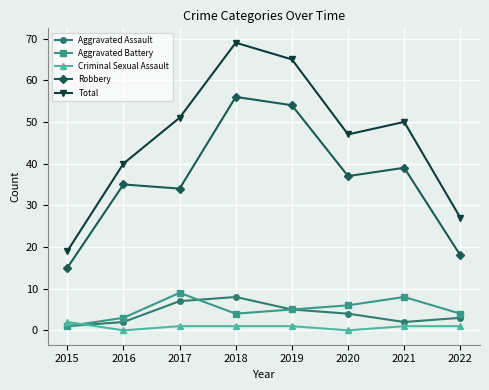

At which label does Criminal Sexual Assault first exceed 1?

2015